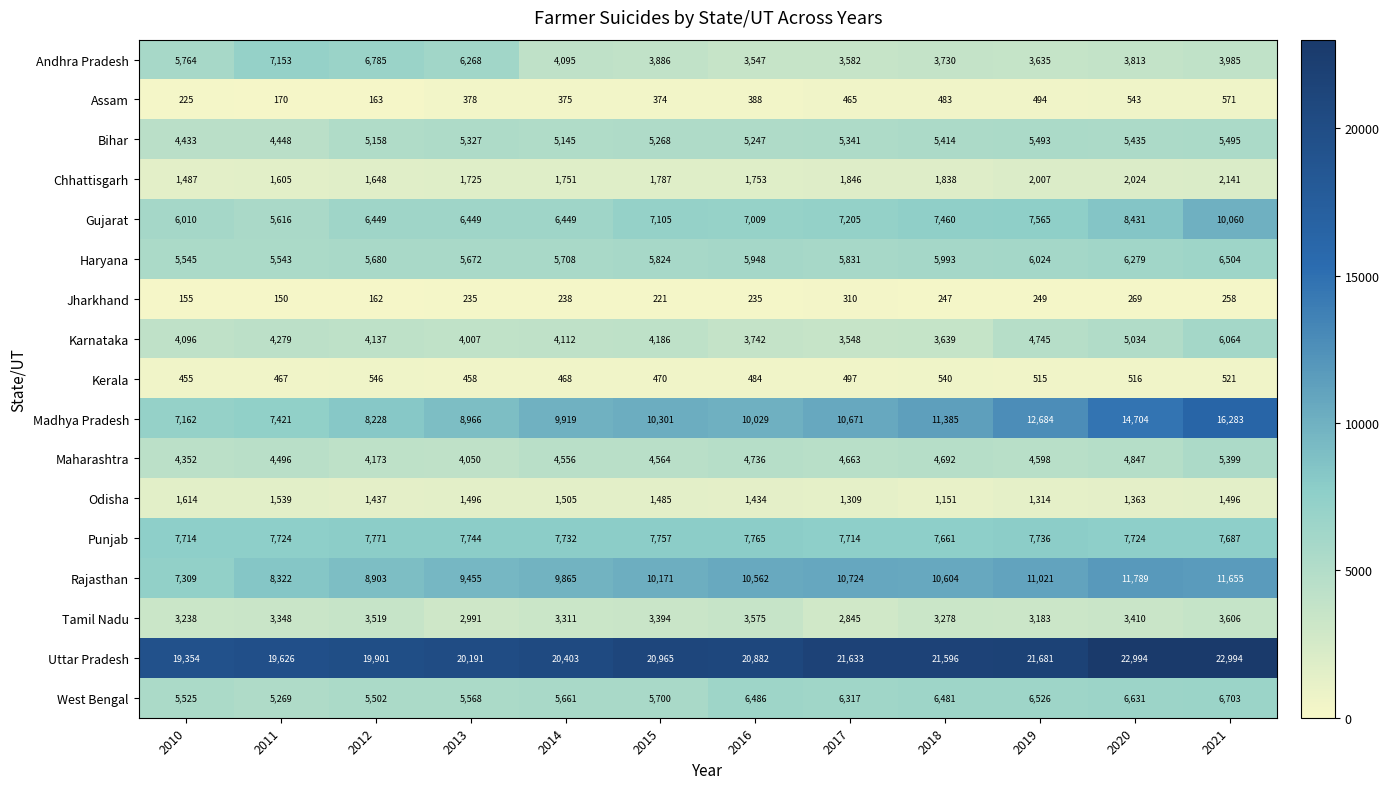

Where is Uttar Pradesh nearest to the value 21174?

2015